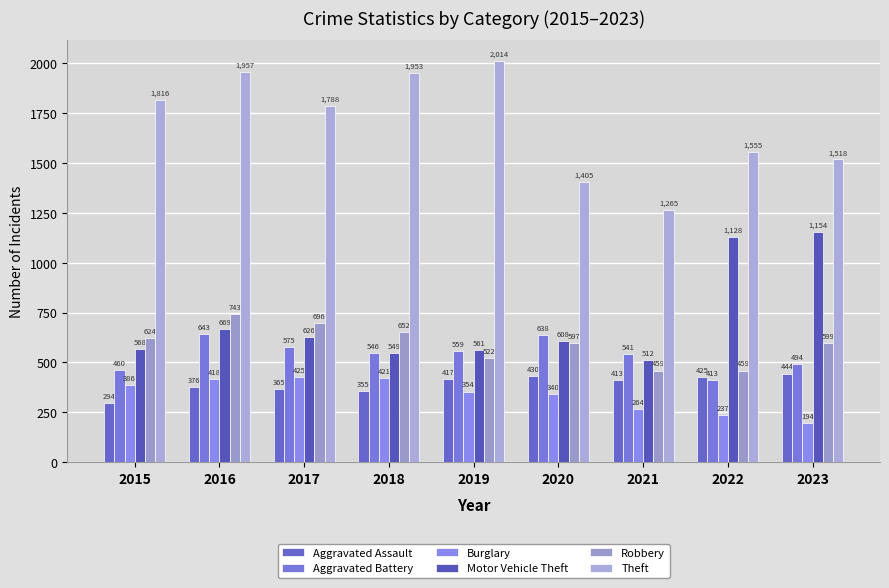

How many groups of bars are there?

9